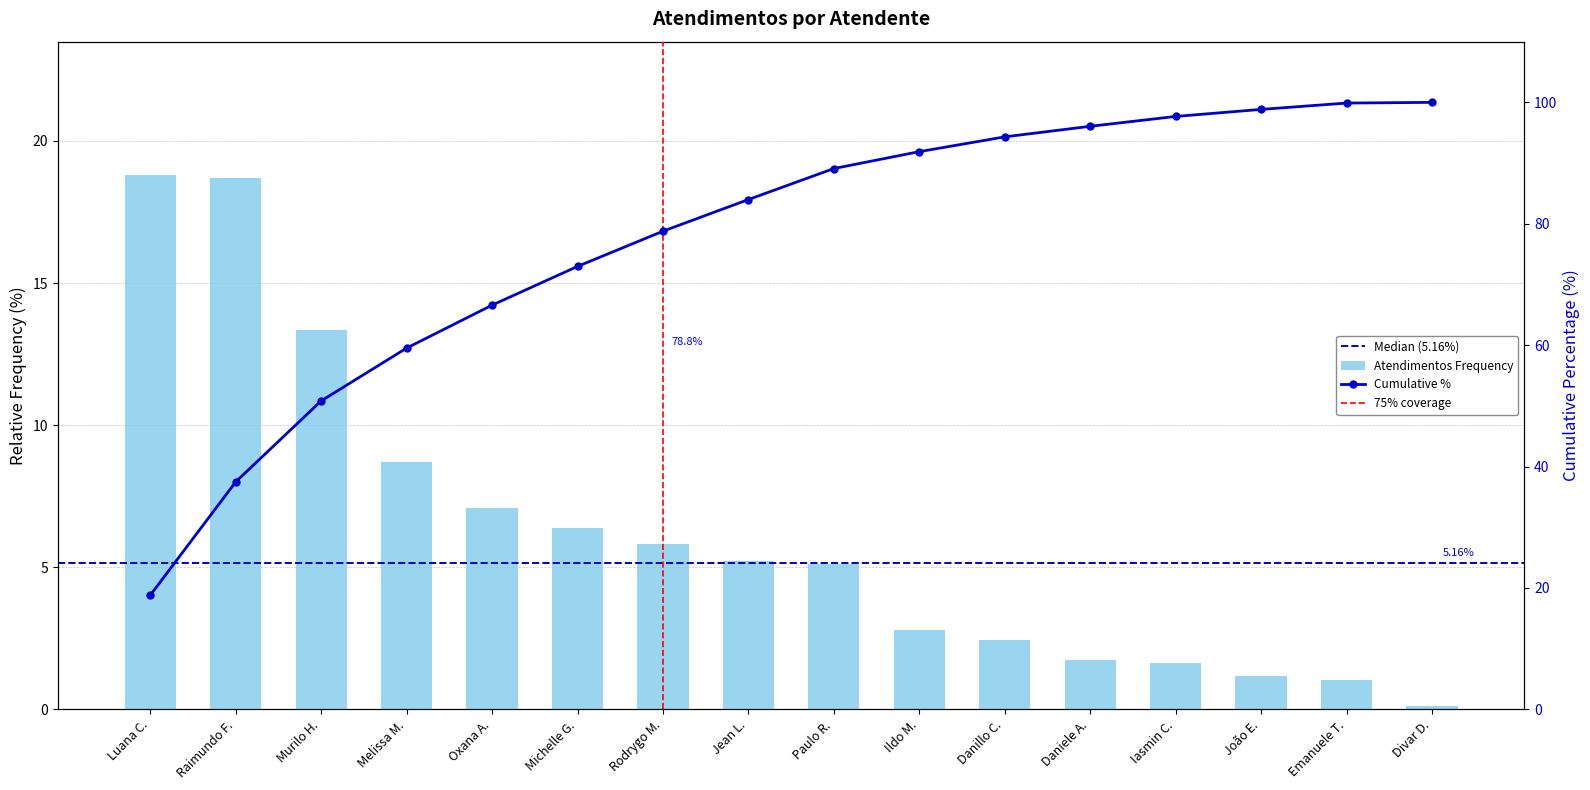

What is the sum of the values at Daniele A. and Ildo M.?

4.5